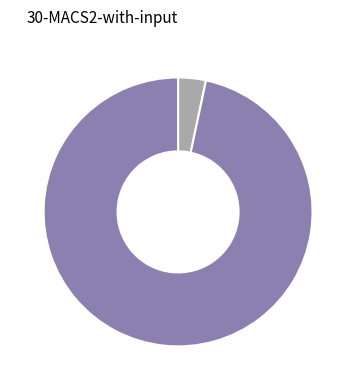

Does any single category account for the majority?

Yes